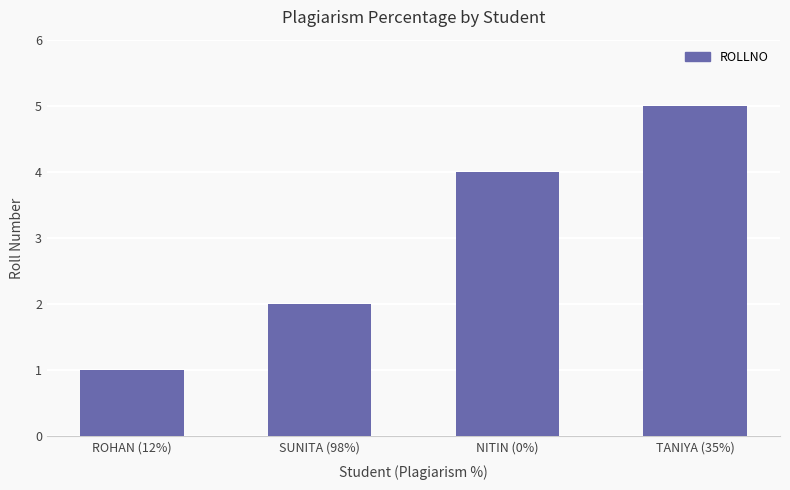

How many bars are there in total?

4